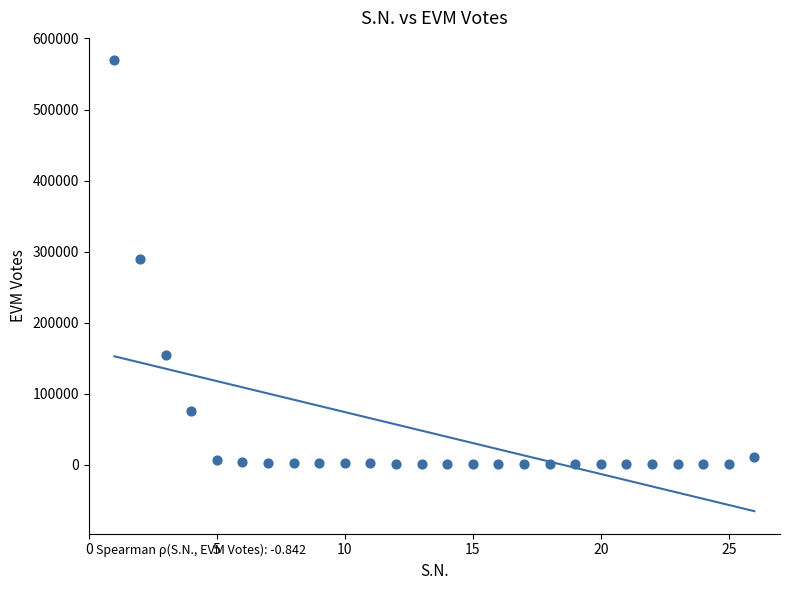

What is the range of Y values (max minus min)?

568734